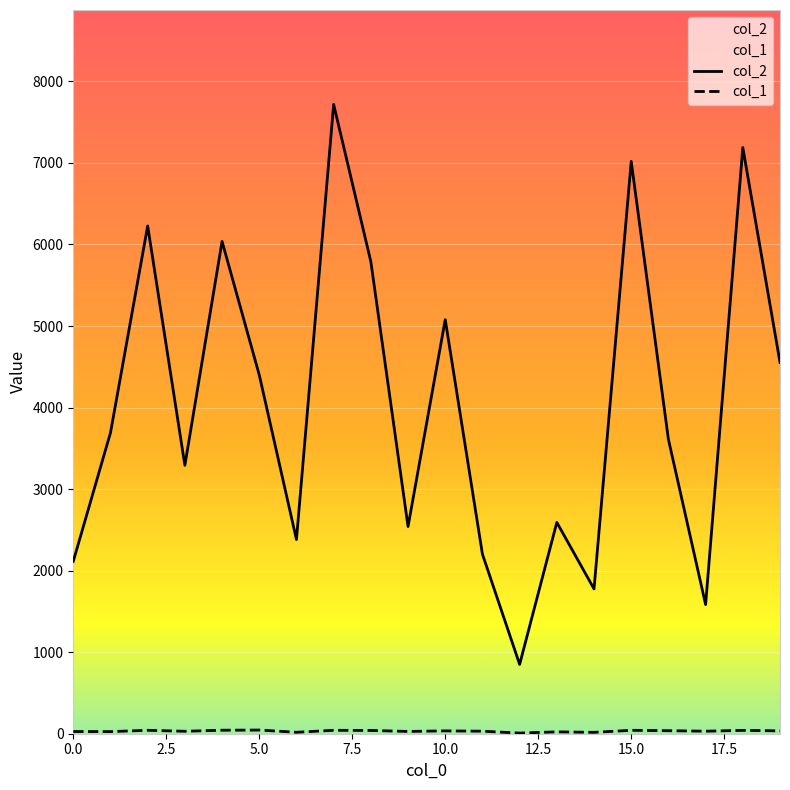

What is the greatest value displayed?

7718